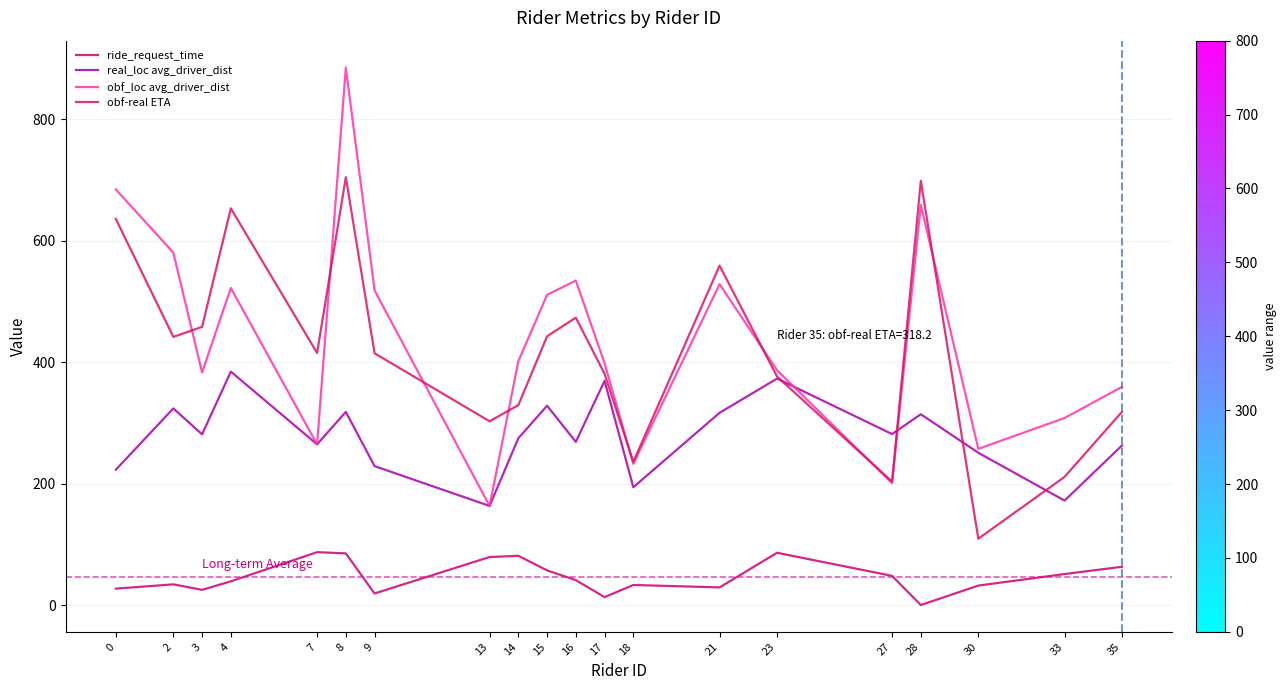

At 16, list the series in order from smallest to largest.

ride_request_time, real_loc avg_driver_dist, obf-real ETA, obf_loc avg_driver_dist